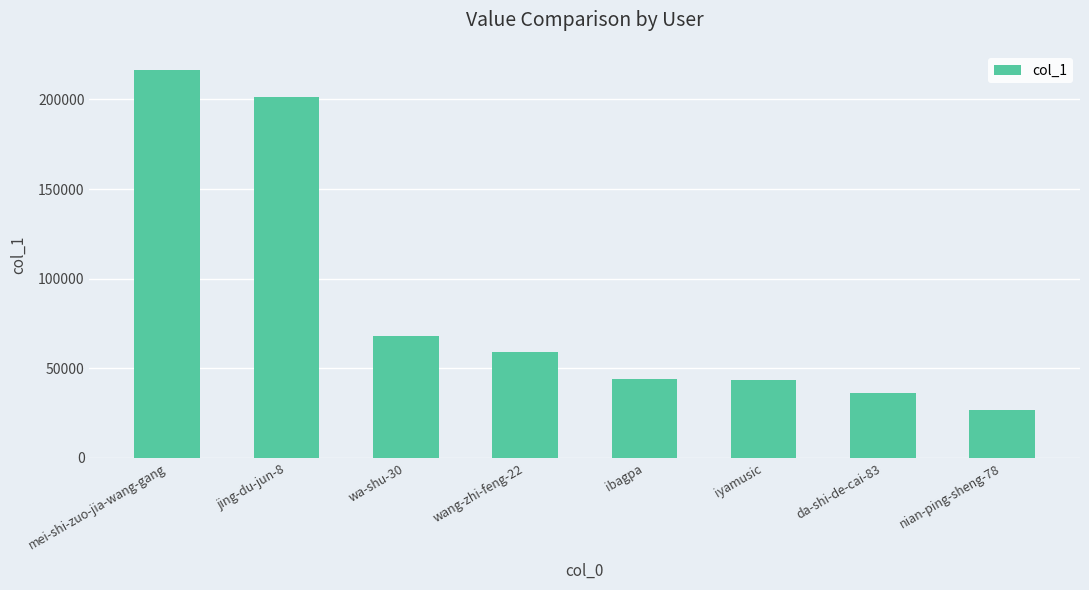

What is the difference between the values at wang-zhi-feng-22 and jing-du-jun-8?

142156